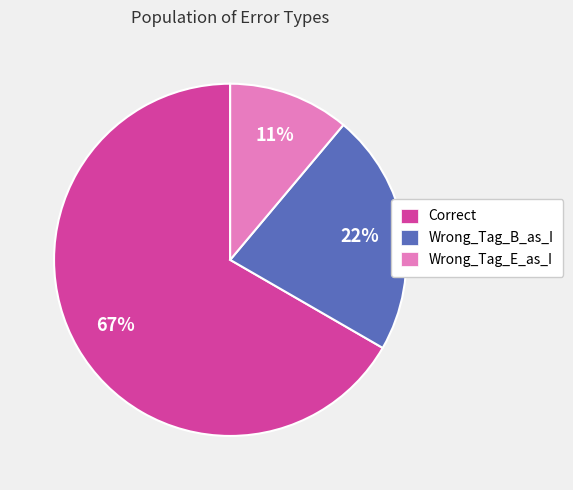

Which slice is the smallest?

Wrong_Tag_E_as_I